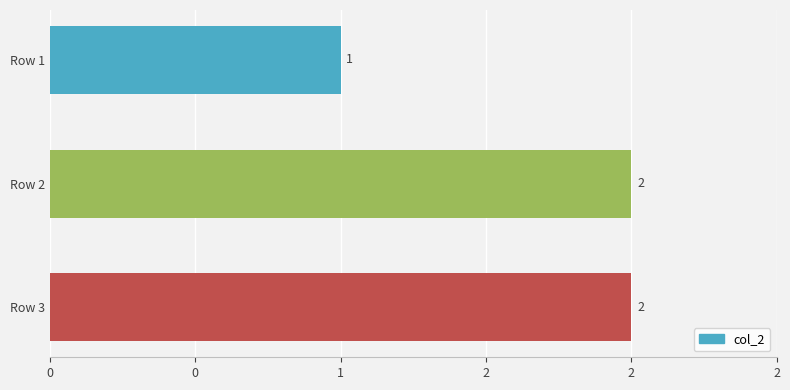

What is the average value?

2